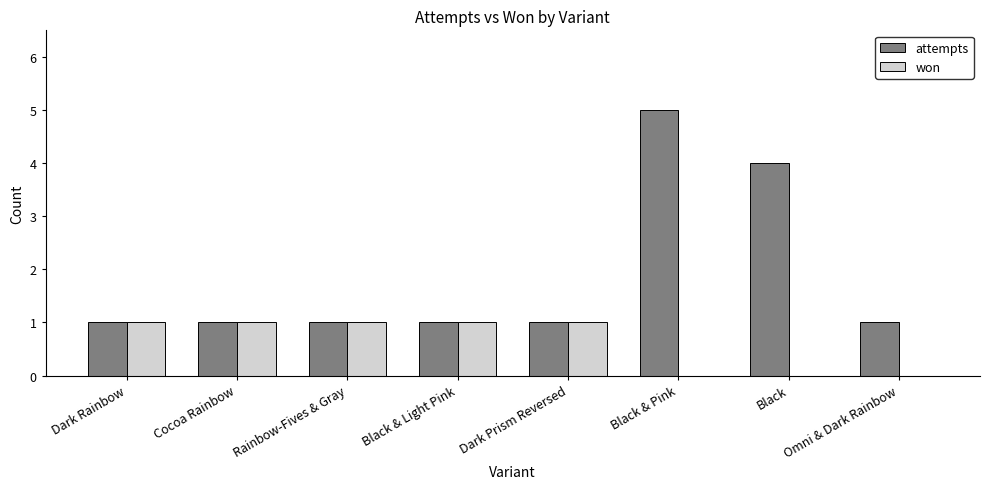

Are the bars grouped side by side (vs. stacked)?

Yes